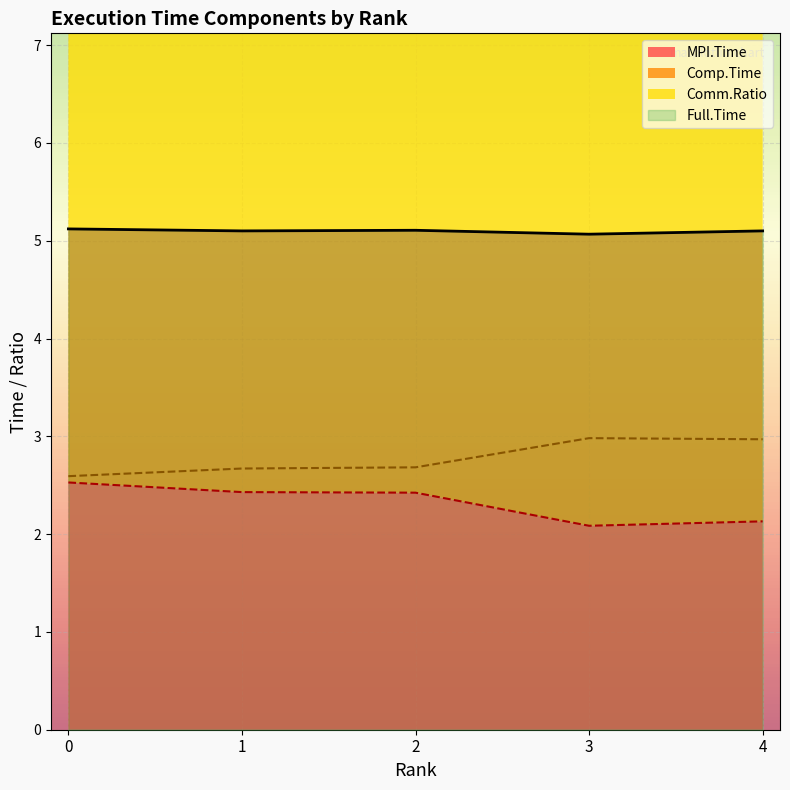

What is the difference between the maximum and minimum values in the Full.Time series?

0.1